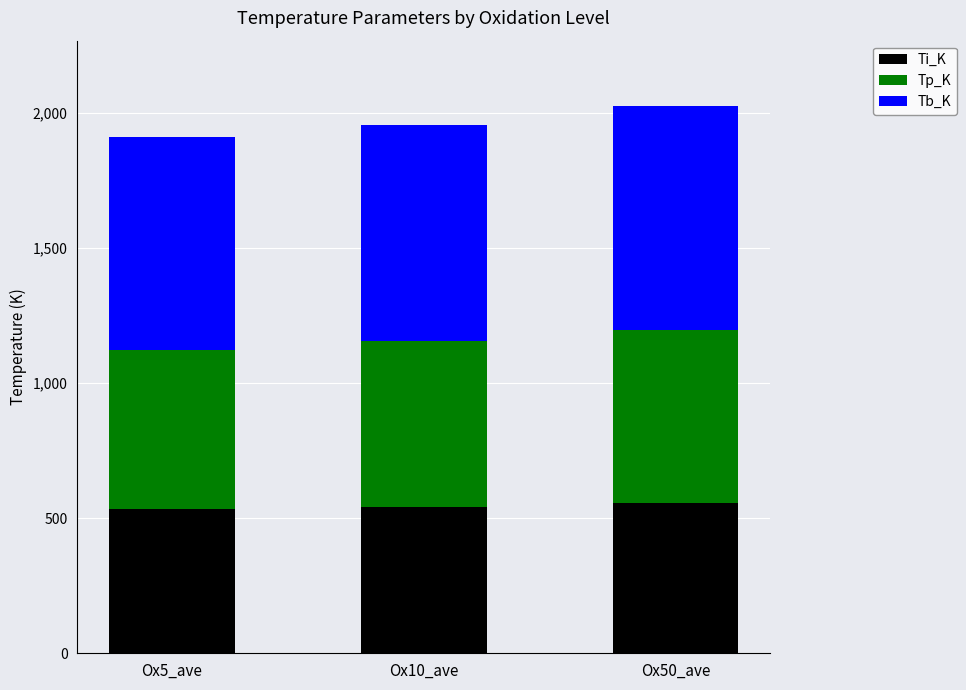

What is the sum of the Ti_K values at Ox5_ave and Ox10_ave?

1077.9